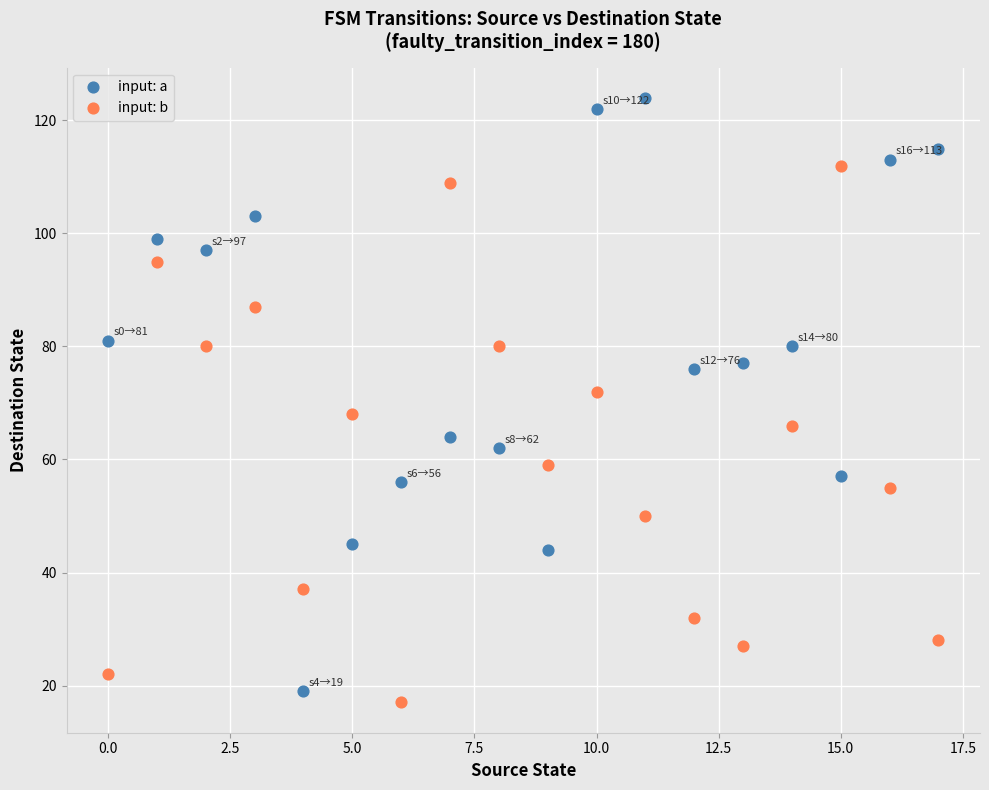

Across all data points, what is the range of Y values (max minus min)?

107